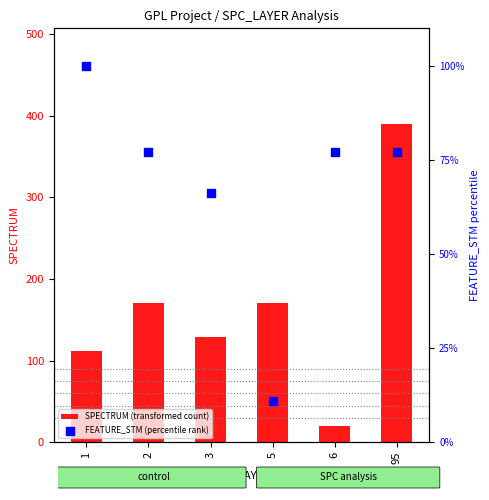

Which series contains the lowest Y value?

FEATURE_STM (percentile rank)